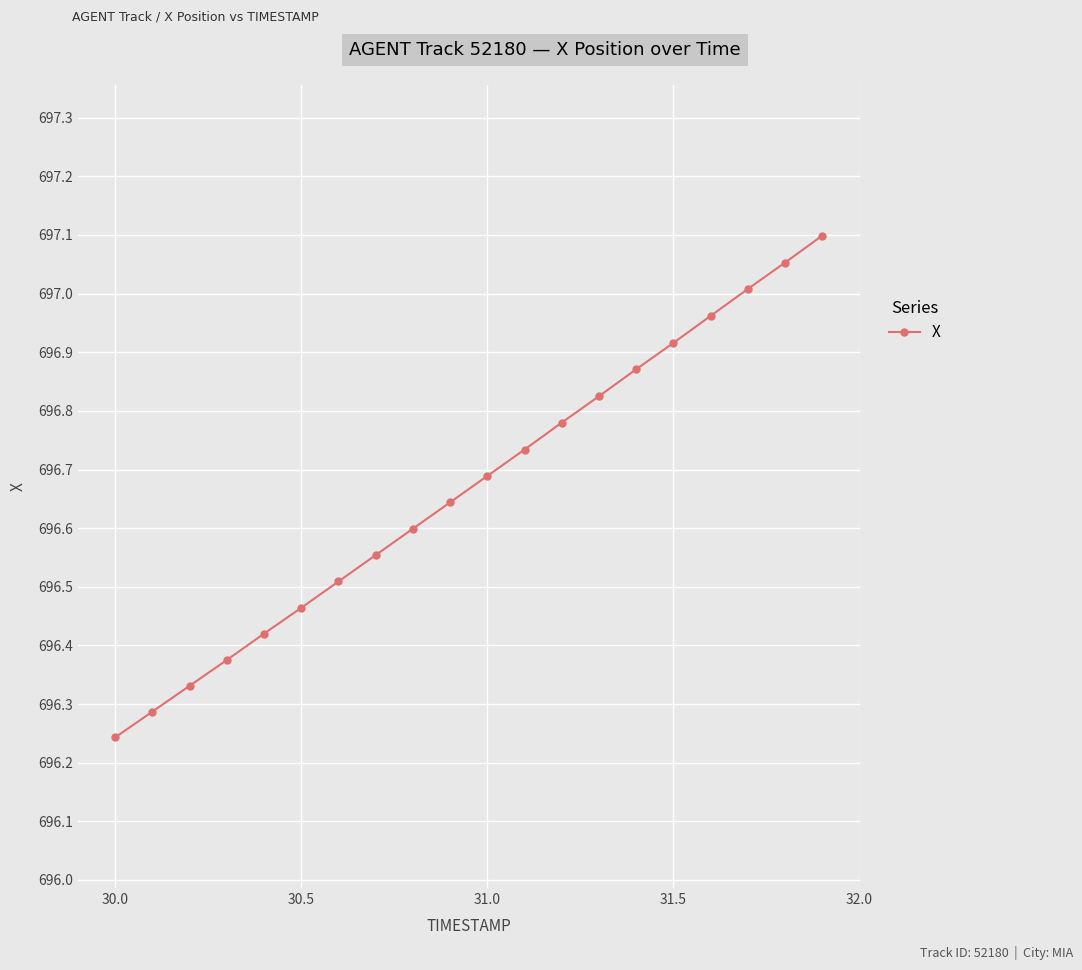

How many distinct data groups are displayed?

1